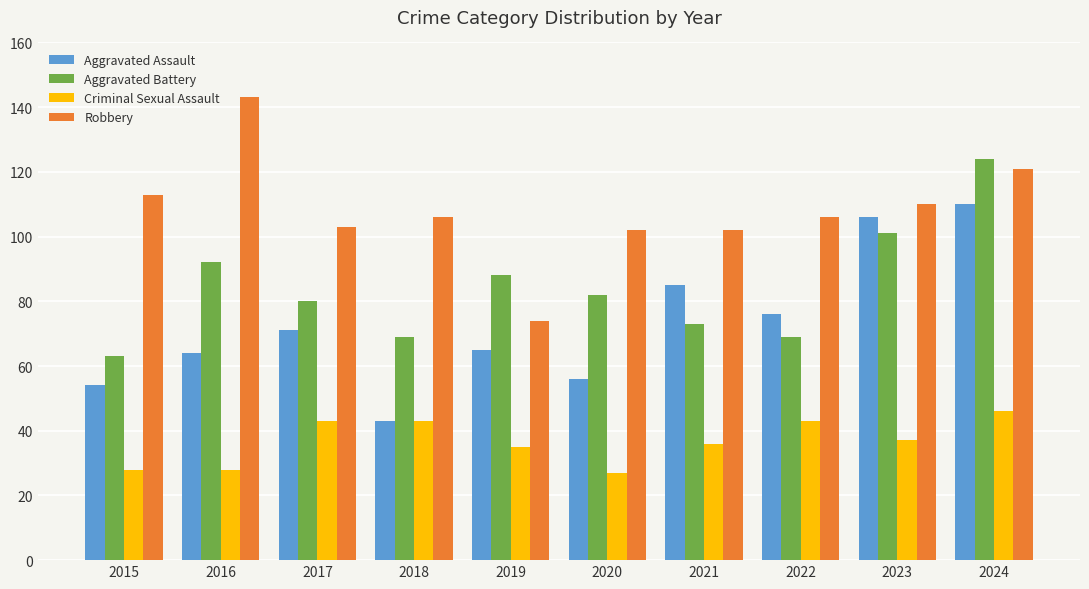

How many categories are shown in the chart?

10